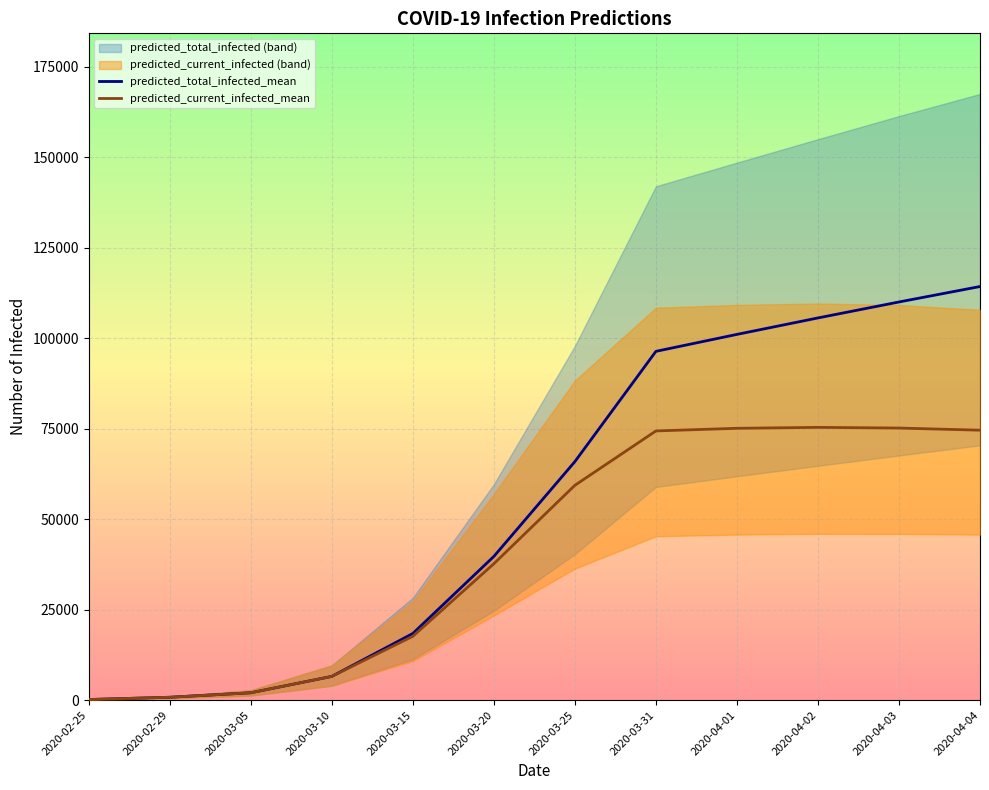

How many lines are shown in the chart?

2